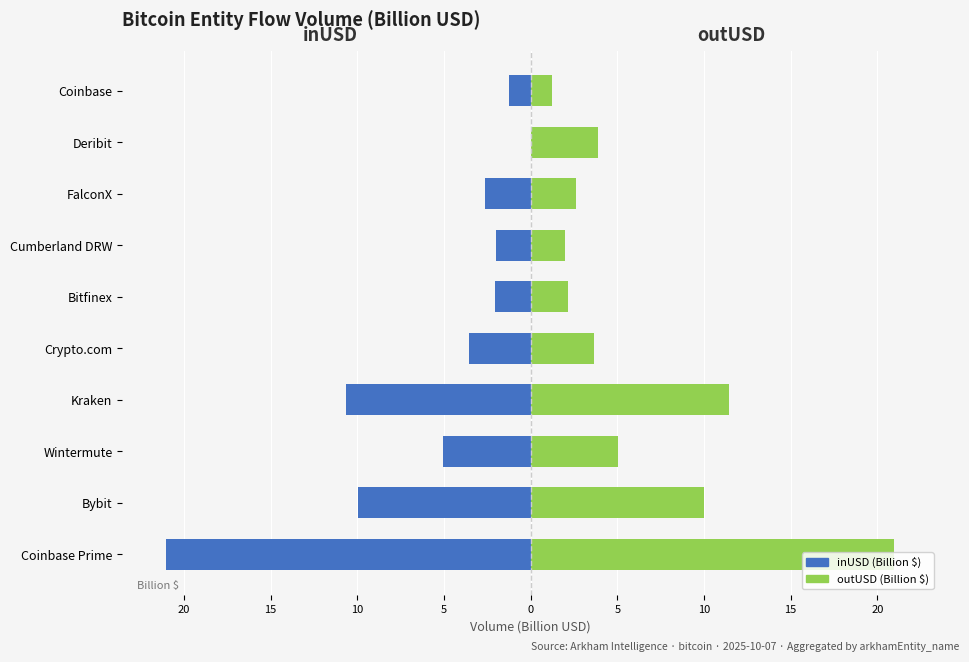

What is the approximate value of inUSD (Billion $) at Wintermute?

-5.1